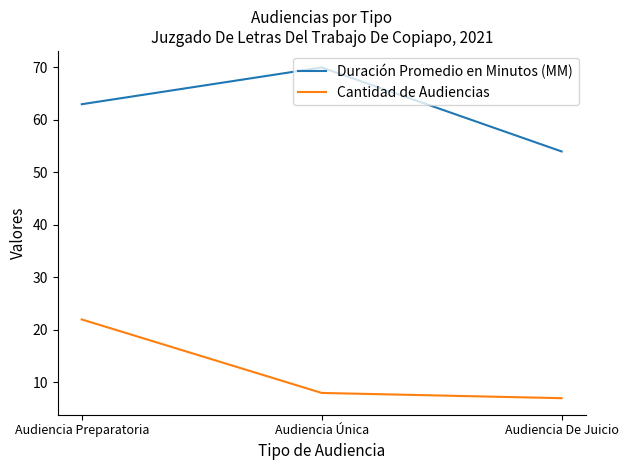

What position from the left is Audiencia Única?

2